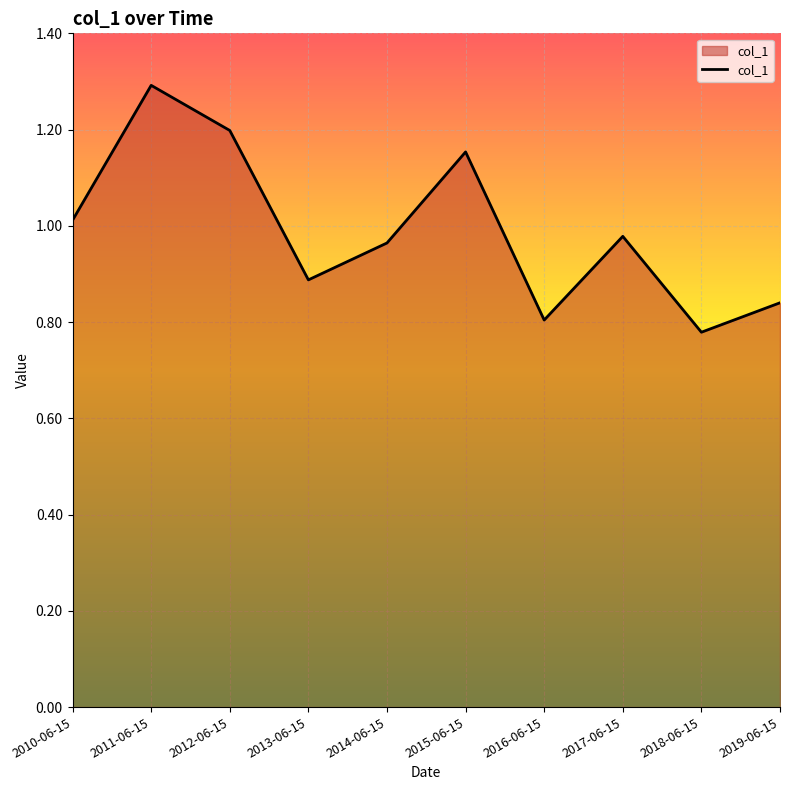

What is the maximum value shown in the chart?

1.3